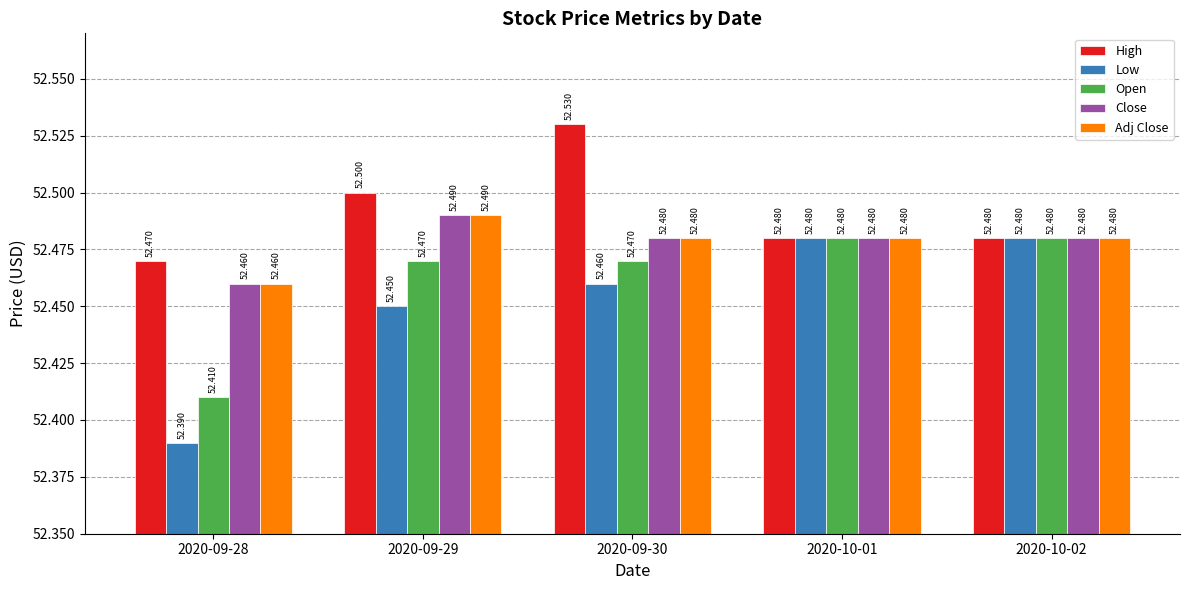

Which category has the lowest value across all series?

2020-09-28